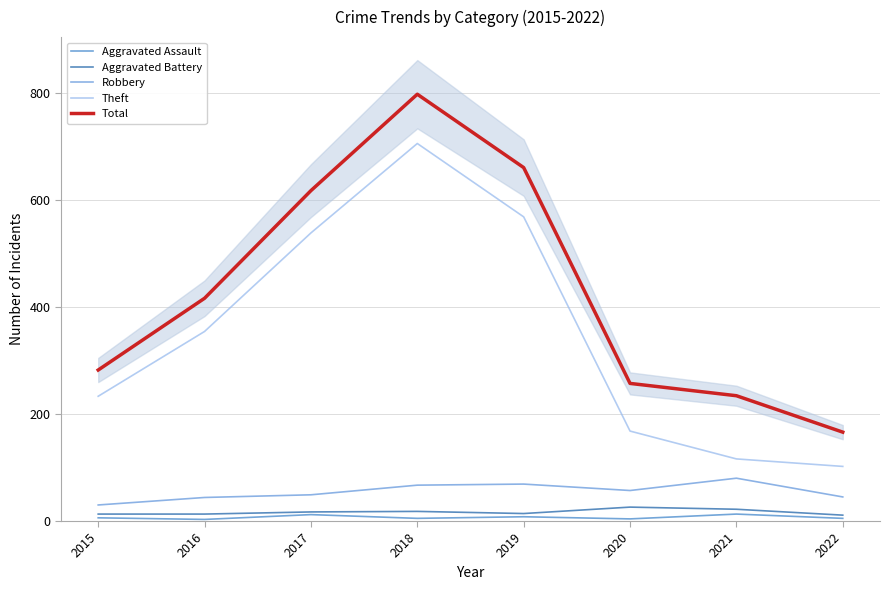

What is the value of the Robbery point at the 8th from the left?

45